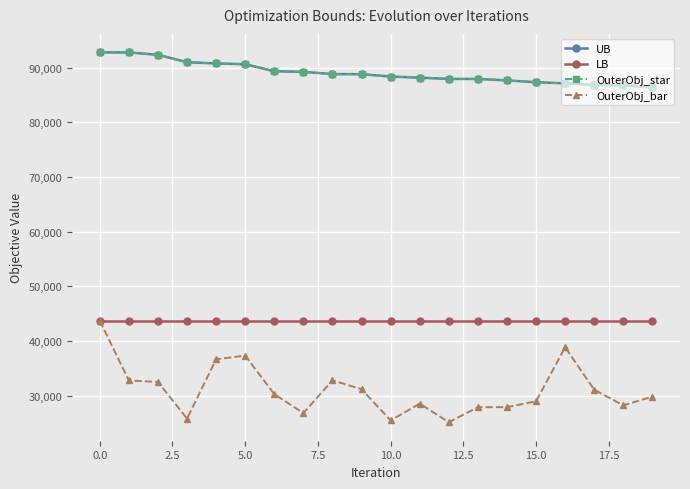

Does the chart have visible grid lines?

Yes